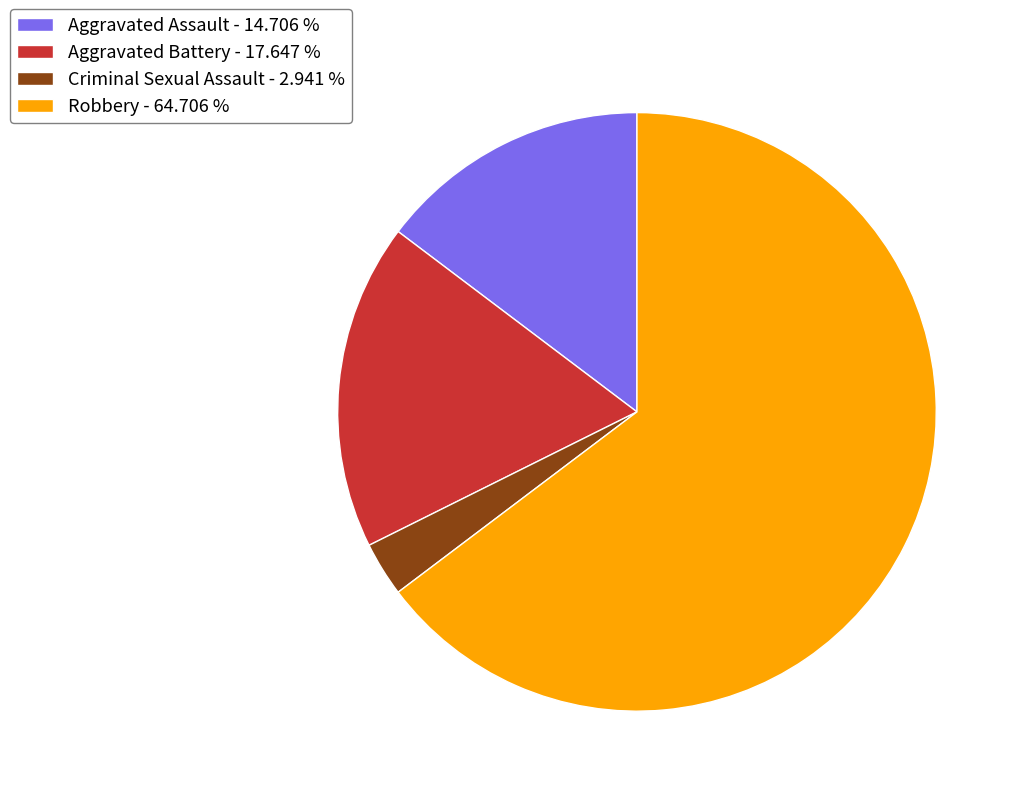

Which category has the smallest portion of the pie?

Criminal Sexual Assault